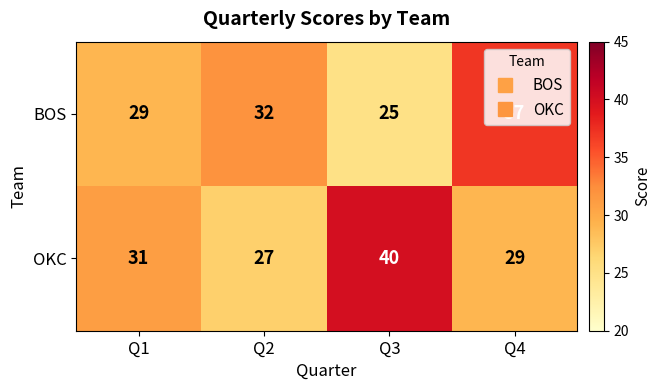

How many series are shown in this chart?

2